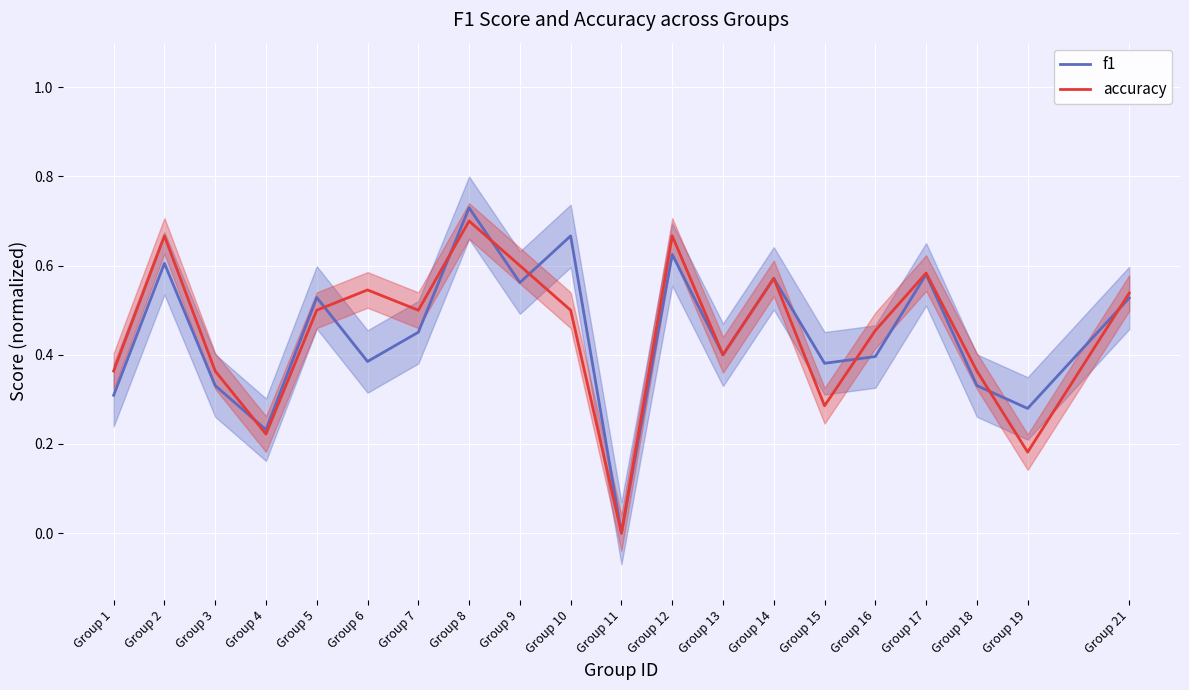

How many interior local peaks does the accuracy series have?

6